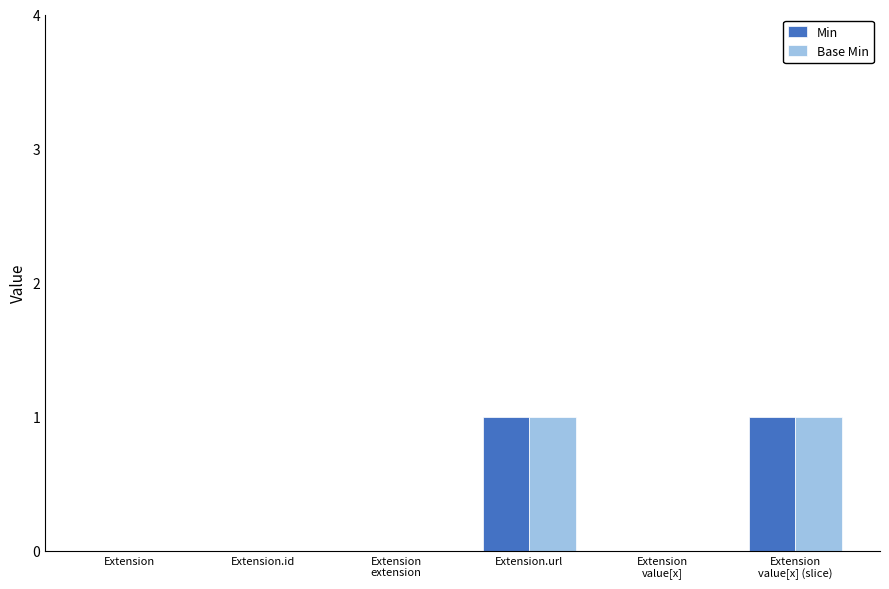

Is it true that Base Min equals 0 at Extension?

True